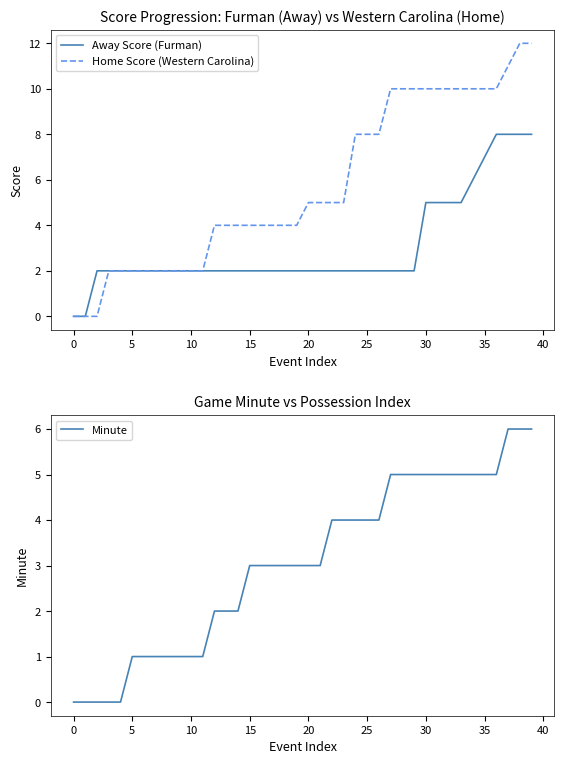

Count the number of data series in this chart.

3